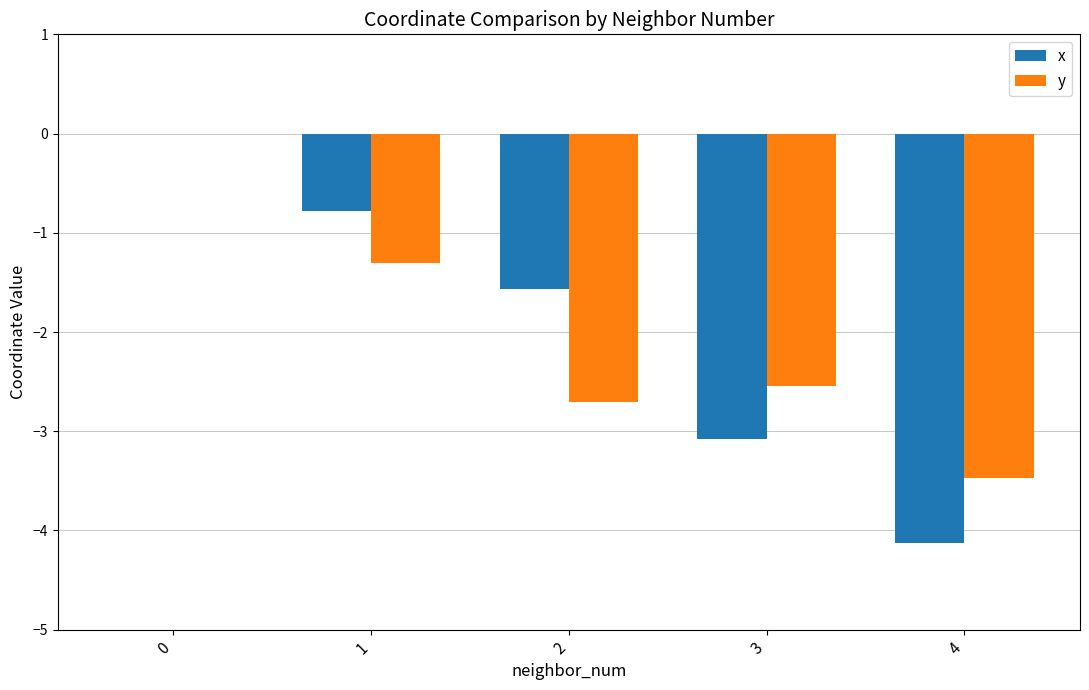

The value of y at 1 is -0.5. True or false?

False